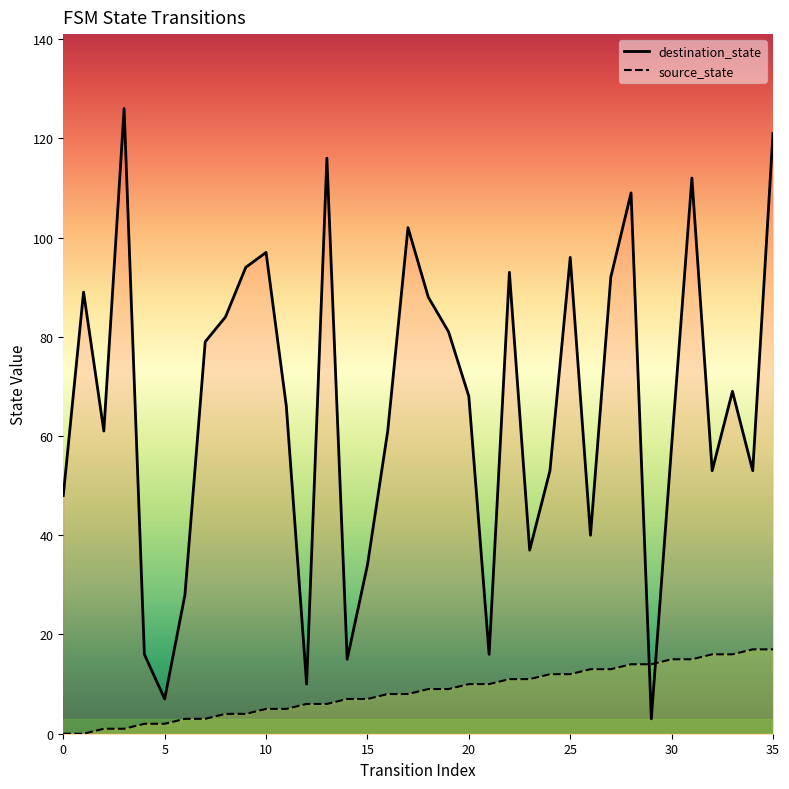

What is the difference between the maximum and minimum values in the destination_state series?

123